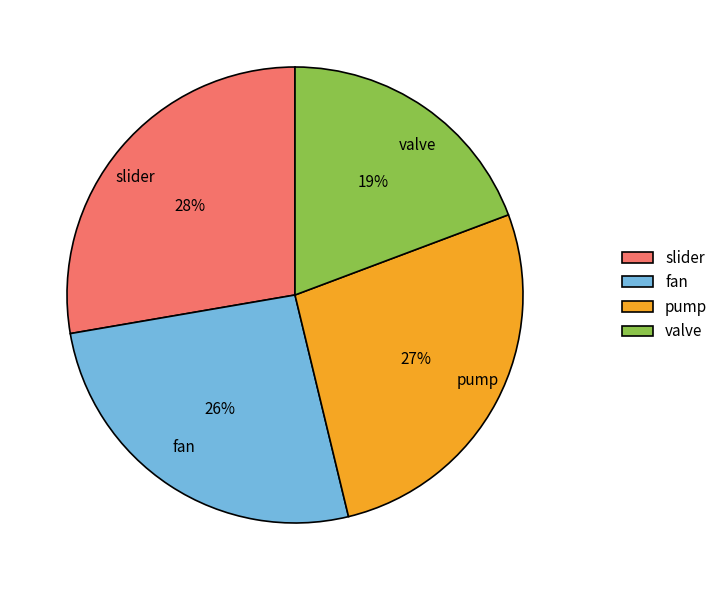

Does slider account for over 50% of the chart?

No